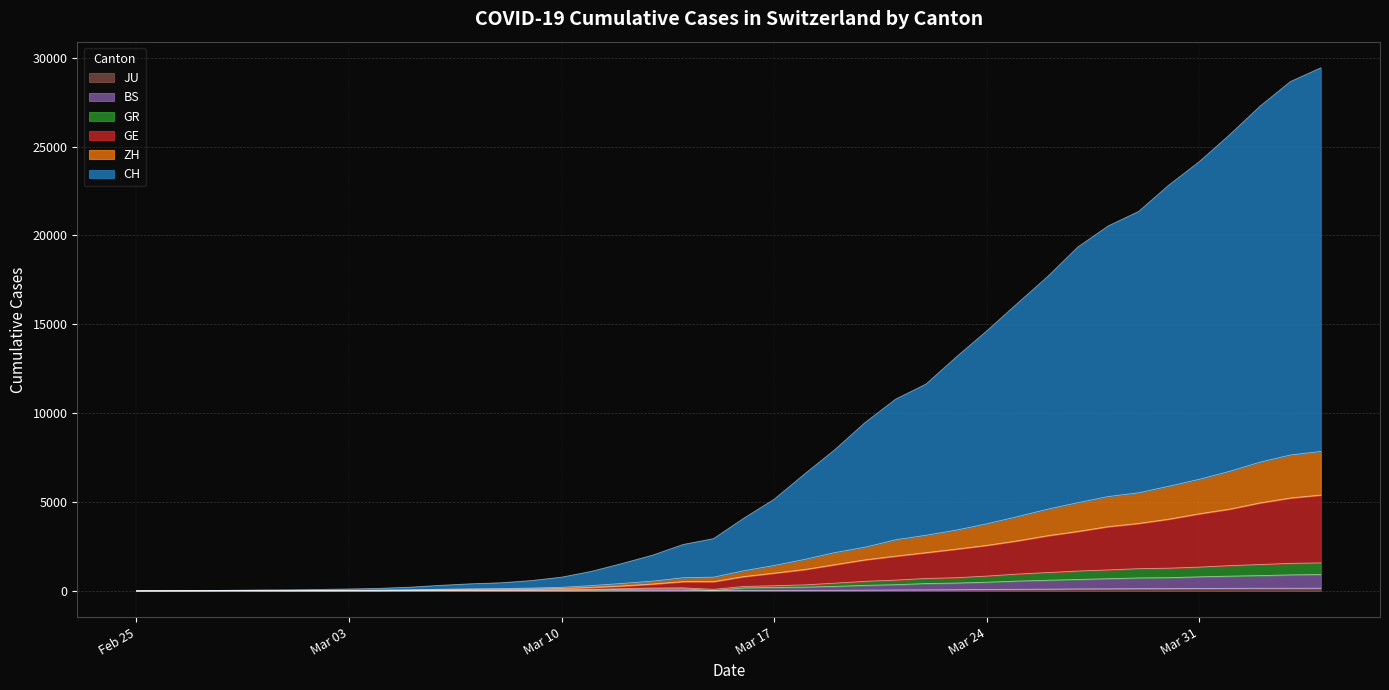

What position from the left is 2020-03-02?

7